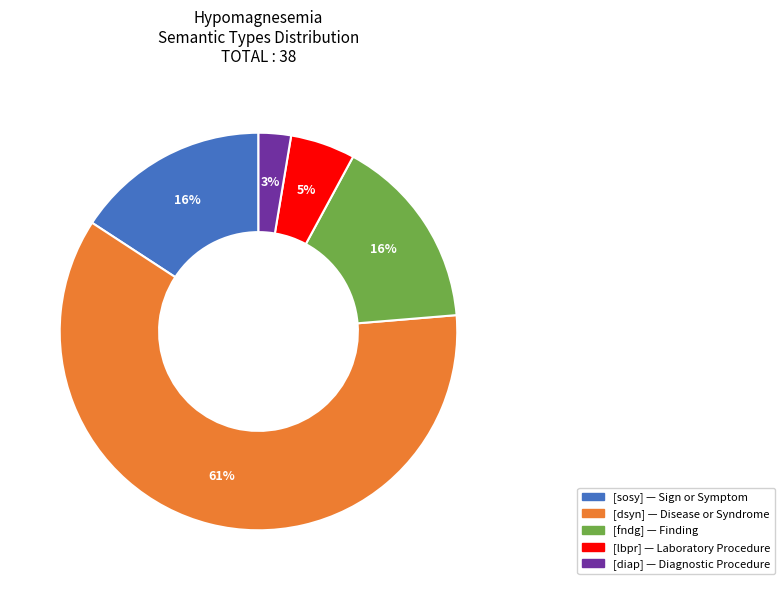

To the nearest percent, what portion does [fndg] represent?

16%